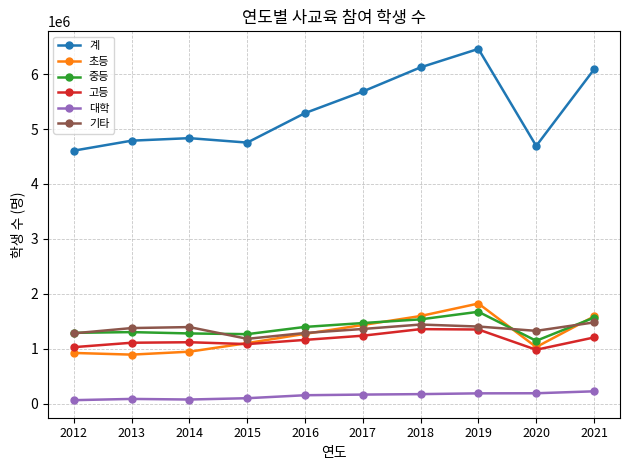

Does the chart display data point markers on the line(s)?

Yes